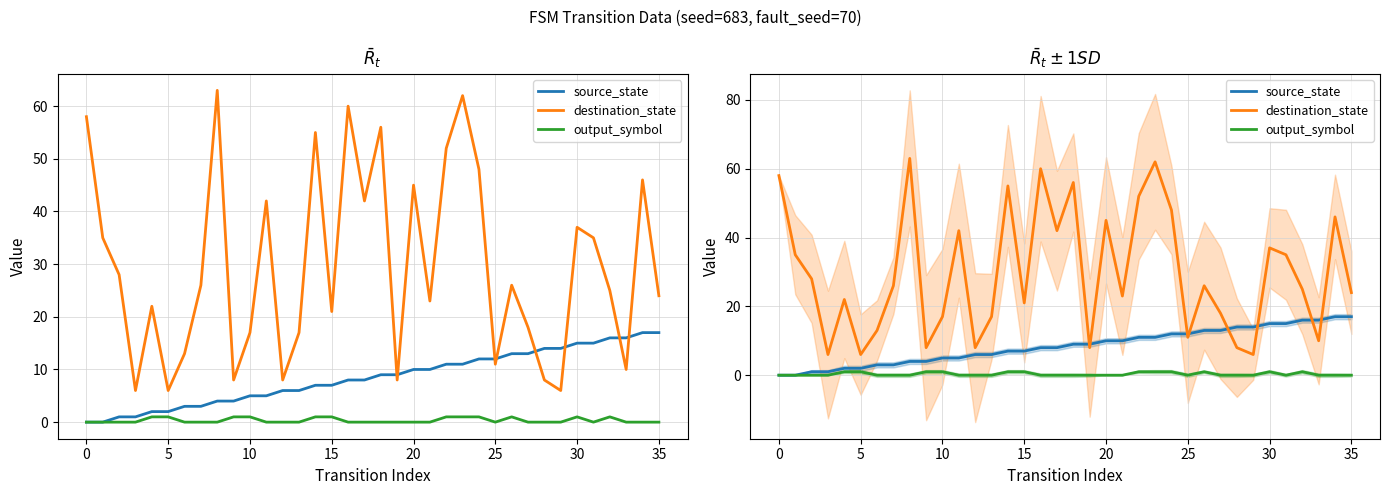

Reading left to right, what are all the values shown in this chart?

source_state: 0	0	1	1	2	2	3	3	4	4	5	5	6	6	7	7	8	8	9	9	10	10	11	11	12	12	13	13	14	14	15	15	16	16	17	17
destination_state: 58	35	28	6	22	6	13	26	63	8	17	42	8	17	55	21	60	42	56	8	45	23	52	62	48	11	26	18	8	6	37	35	25	10	46	24
output_symbol: 0	0	0	0	1	1	0	0	0	1	1	0	0	0	1	1	0	0	0	0	0	0	1	1	1	0	1	0	0	0	1	0	1	0	0	0